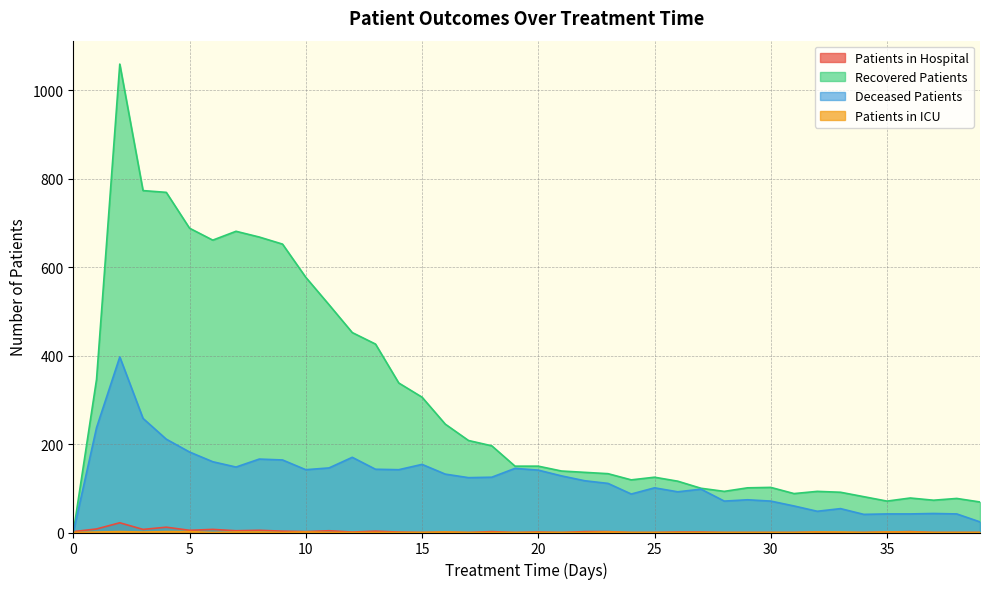

Does the chart display data point markers on the line(s)?

No